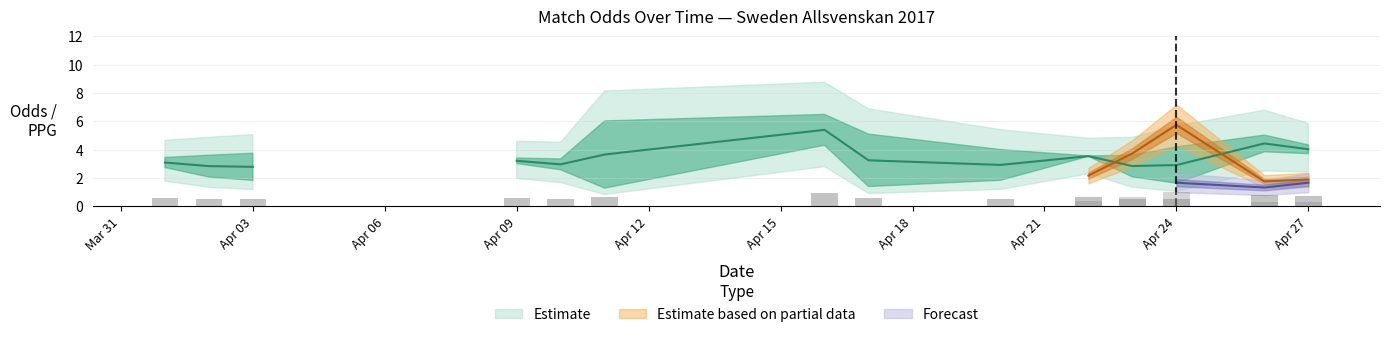

At which label does PPG_Away_Pre first exceed 1?

2017-04-01